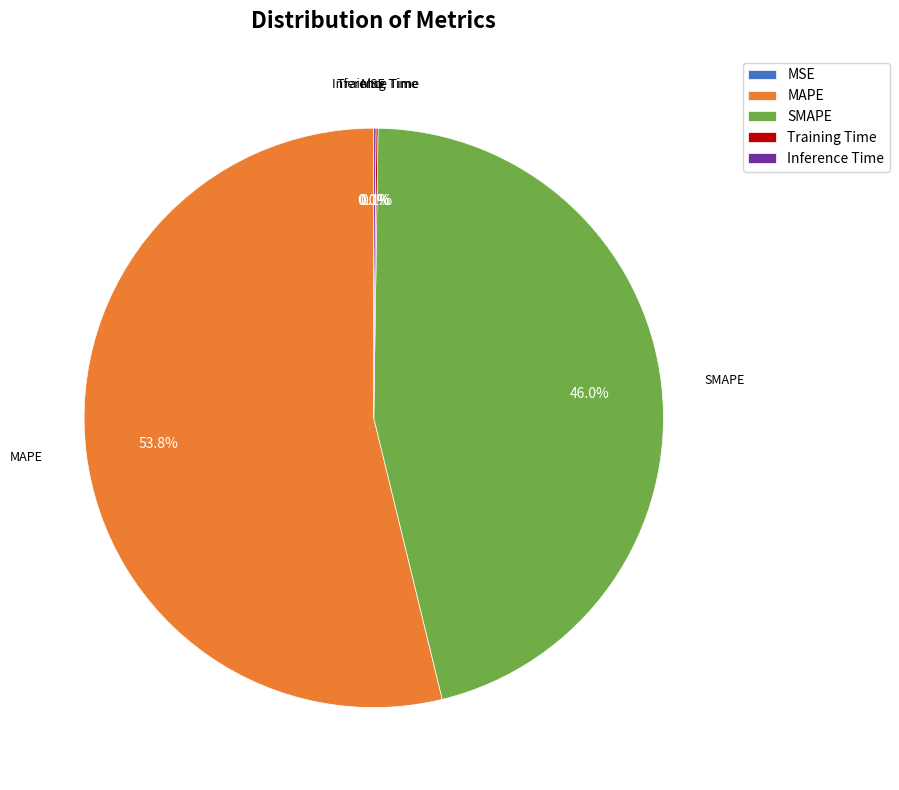

How much of the chart is everything except MAPE?

46.2%